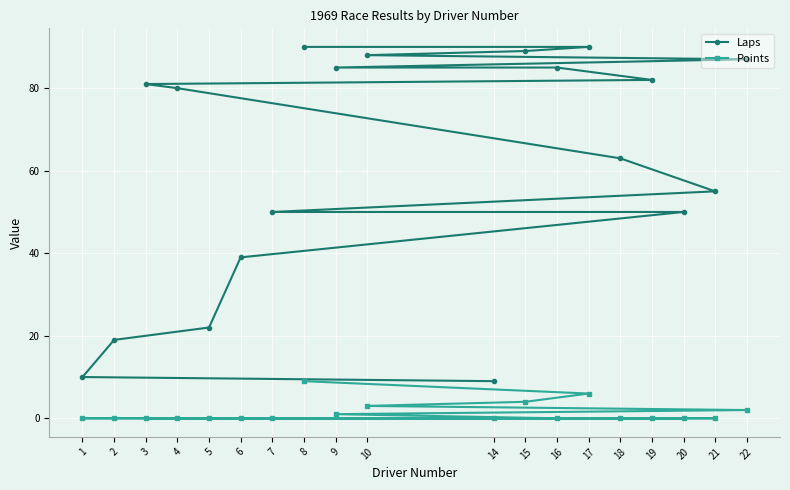

Which series has the widest spread of values?

Laps